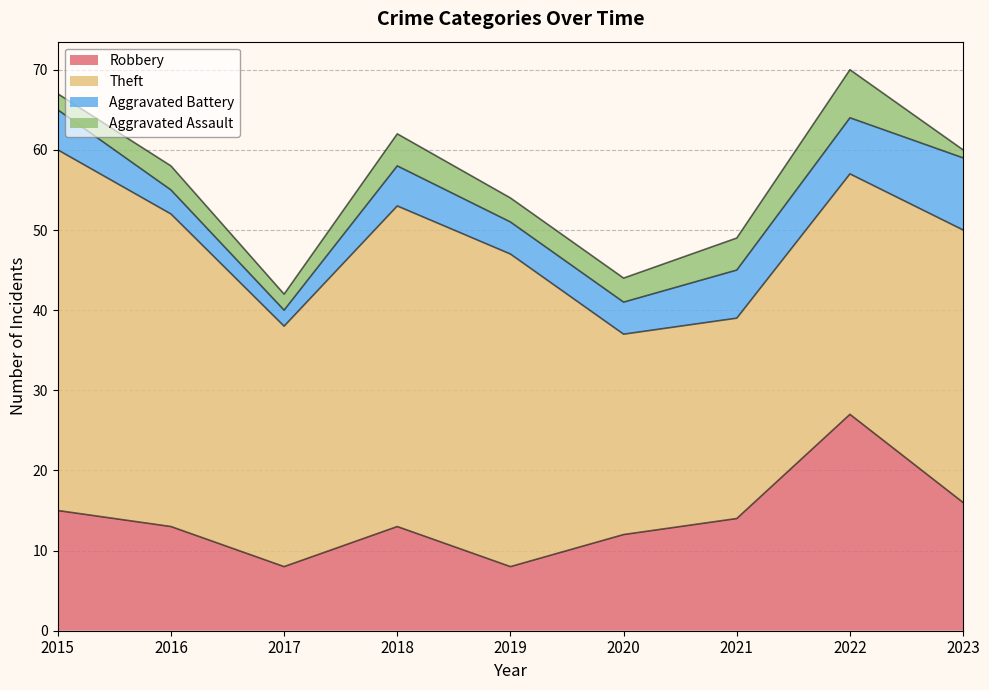

Where is the first local maximum for Theft?

2018